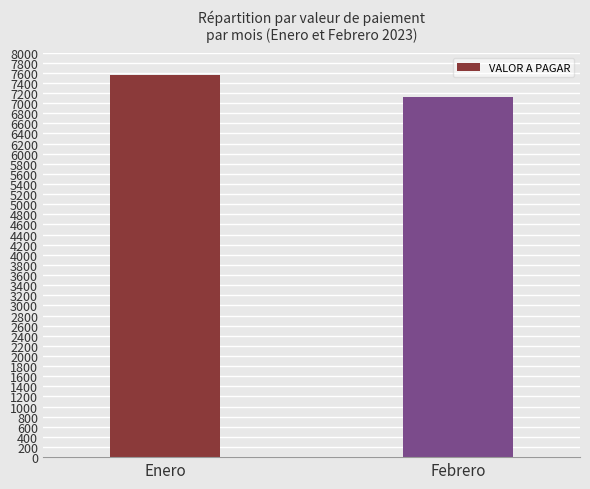

Between Enero and Febrero, which is larger?

Enero